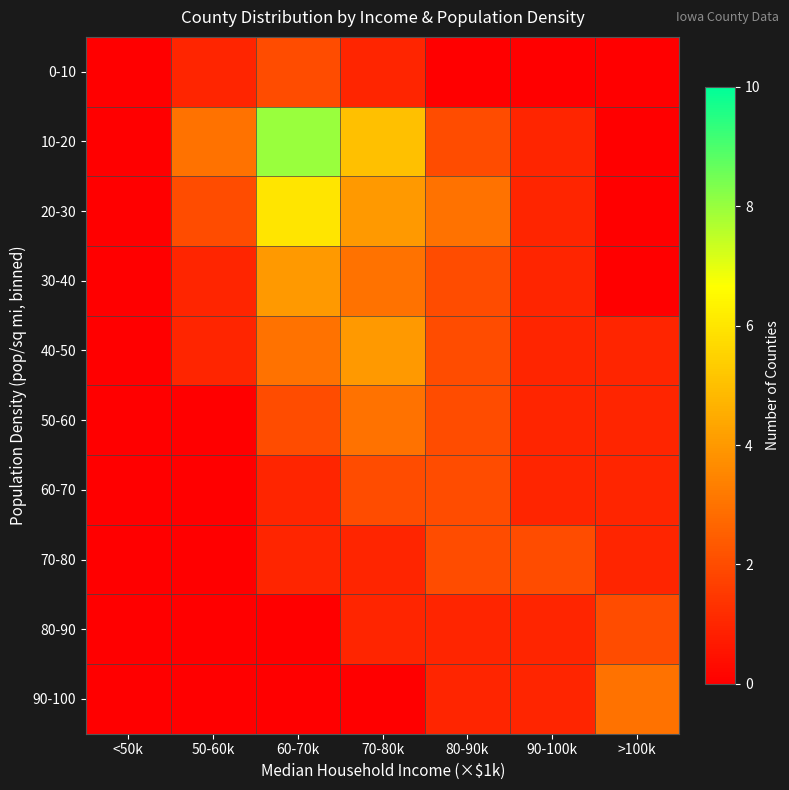

Reading left to right, extract all data points from this chart.

0-10: <50k=0	50-60k=1	60-70k=2	70-80k=1	80-90k=0	90-100k=0	>100k=0
10-20: <50k=0	50-60k=3	60-70k=8	70-80k=5	80-90k=2	90-100k=1	>100k=0
20-30: <50k=0	50-60k=2	60-70k=6	70-80k=4	80-90k=3	90-100k=1	>100k=0
30-40: <50k=0	50-60k=1	60-70k=4	70-80k=3	80-90k=2	90-100k=1	>100k=0
40-50: <50k=0	50-60k=1	60-70k=3	70-80k=4	80-90k=2	90-100k=1	>100k=1
50-60: <50k=0	50-60k=0	60-70k=2	70-80k=3	80-90k=2	90-100k=1	>100k=1
60-70: <50k=0	50-60k=0	60-70k=1	70-80k=2	80-90k=2	90-100k=1	>100k=1
70-80: <50k=0	50-60k=0	60-70k=1	70-80k=1	80-90k=2	90-100k=2	>100k=1
80-90: <50k=0	50-60k=0	60-70k=0	70-80k=1	80-90k=1	90-100k=1	>100k=2
90-100: <50k=0	50-60k=0	60-70k=0	70-80k=0	80-90k=1	90-100k=1	>100k=3